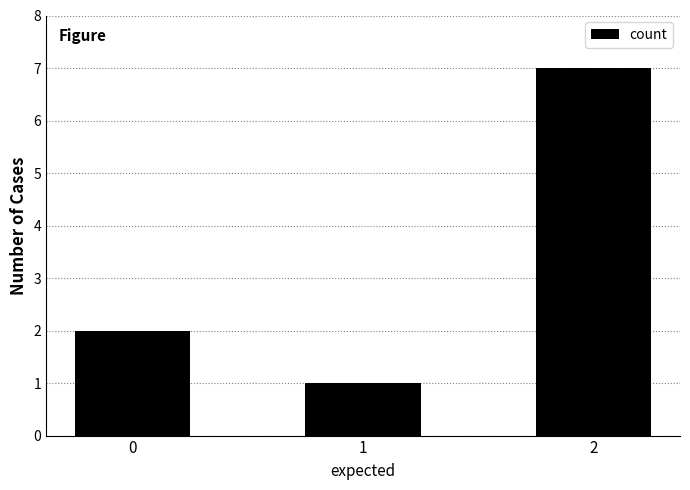

How many bars are there in total?

3